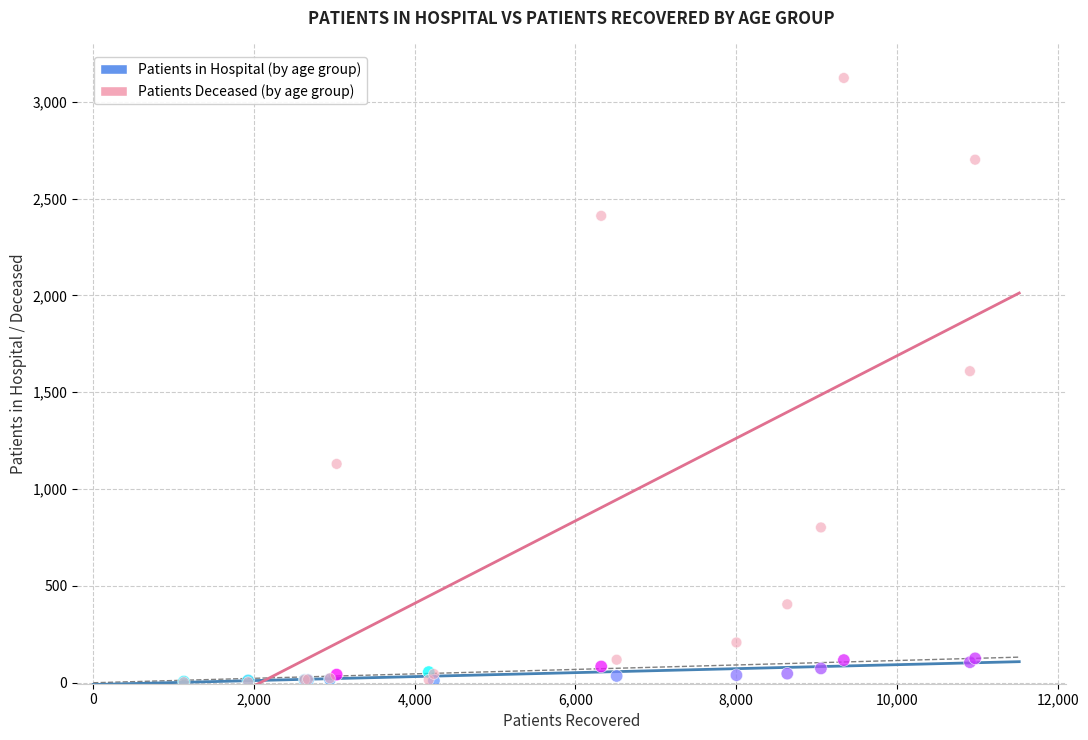

Across all series, what Y value is closest to 1563?

1609